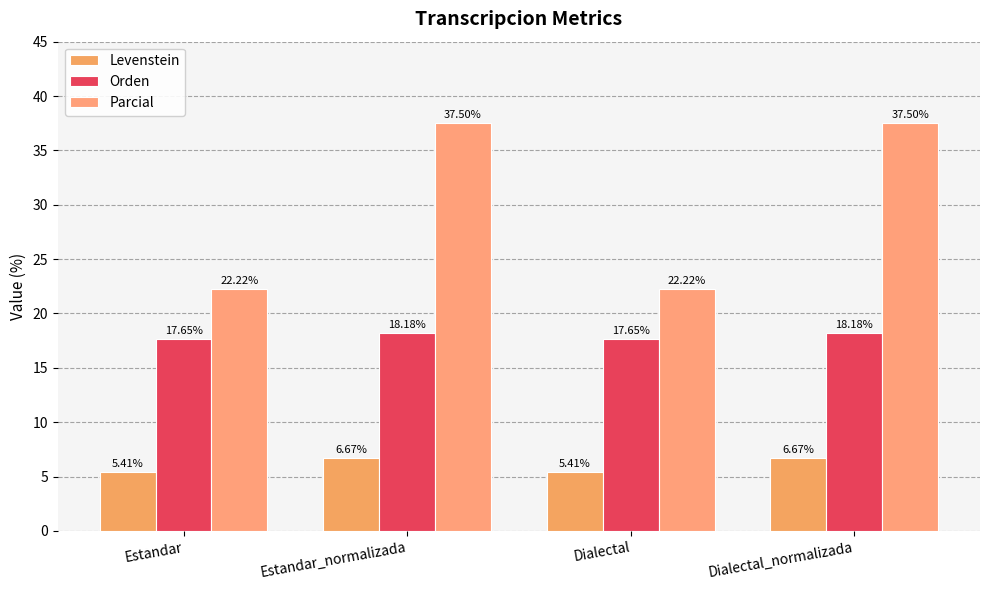

Reading left to right, what are all the values shown in this chart?

Levenstein: 5.4	6.7	5.4	6.7
Orden: 17.6	18.2	17.6	18.2
Parcial: 22.2	37.5	22.2	37.5